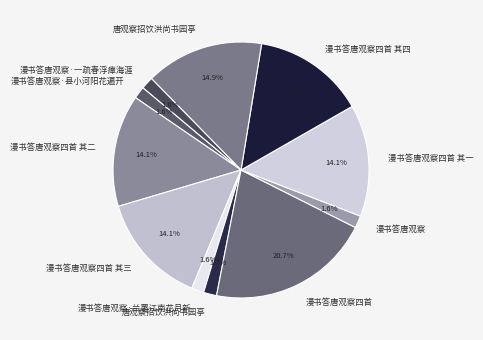

Does any single category account for the majority?

No